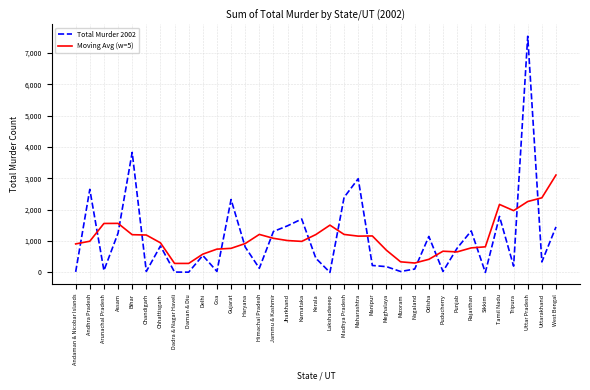

Which series has the widest spread of values?

Total Murder 2002